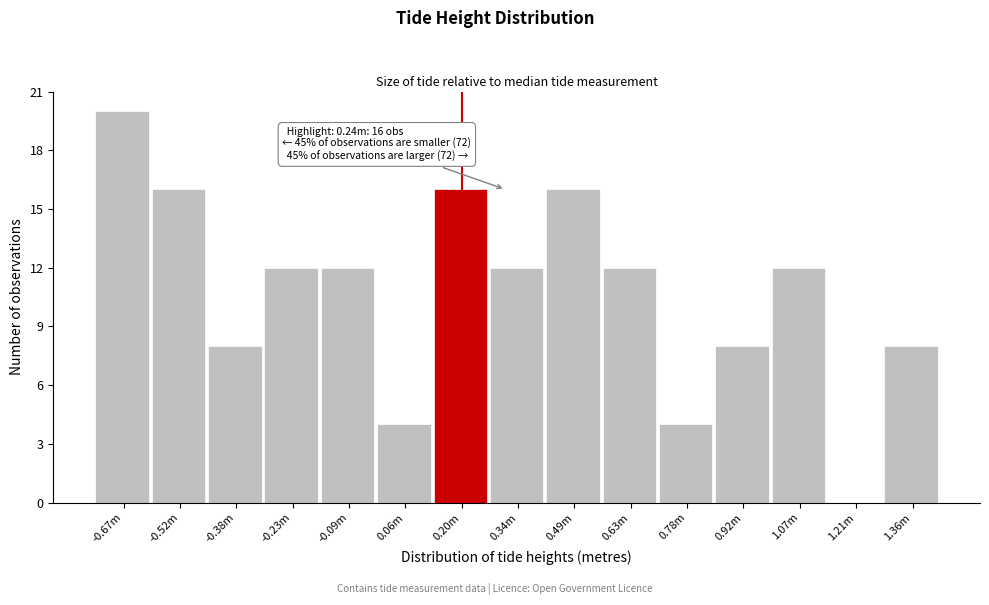

Reading left to right, extract all data points from this chart.

-0.67m=20	-0.52m=16	-0.38m=8	-0.23m=12	-0.09m=12	0.06m=4	0.20m=16	0.34m=12	0.49m=16	0.63m=12	0.78m=4	0.92m=8	1.07m=12	1.21m=0	1.36m=8